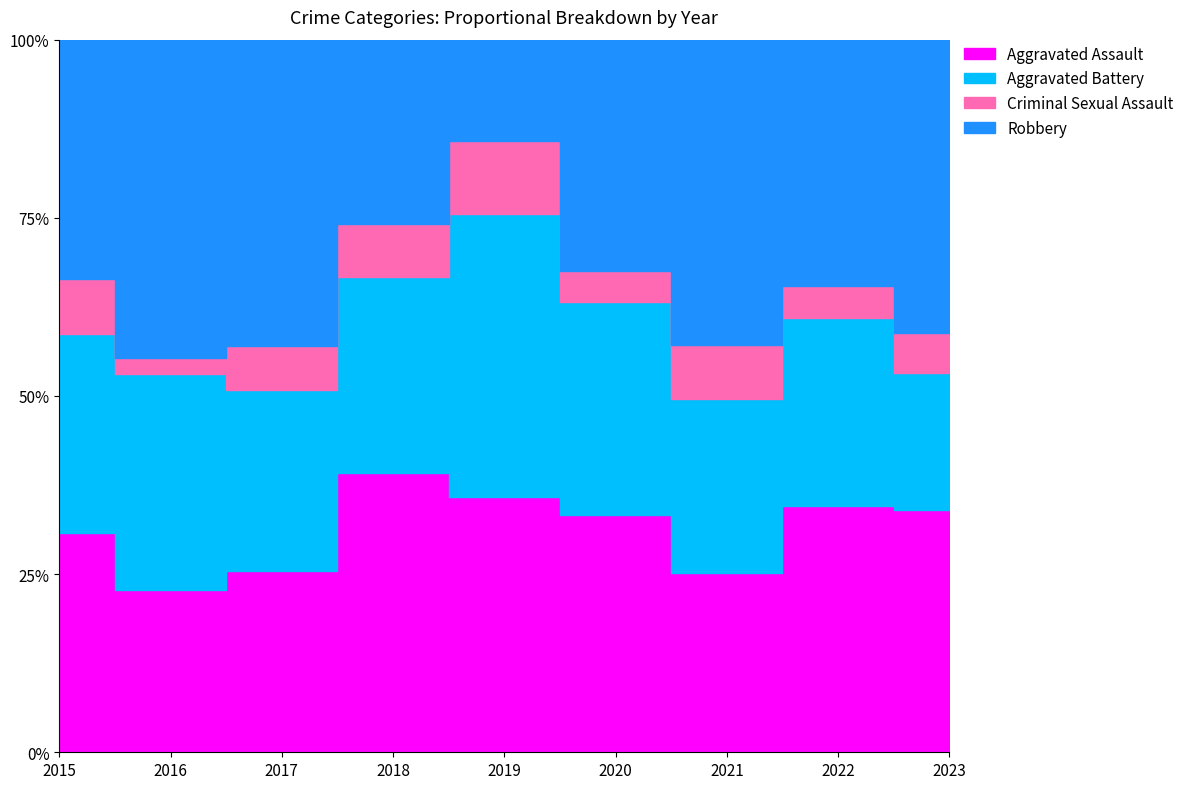

How many series are shown in this chart?

4